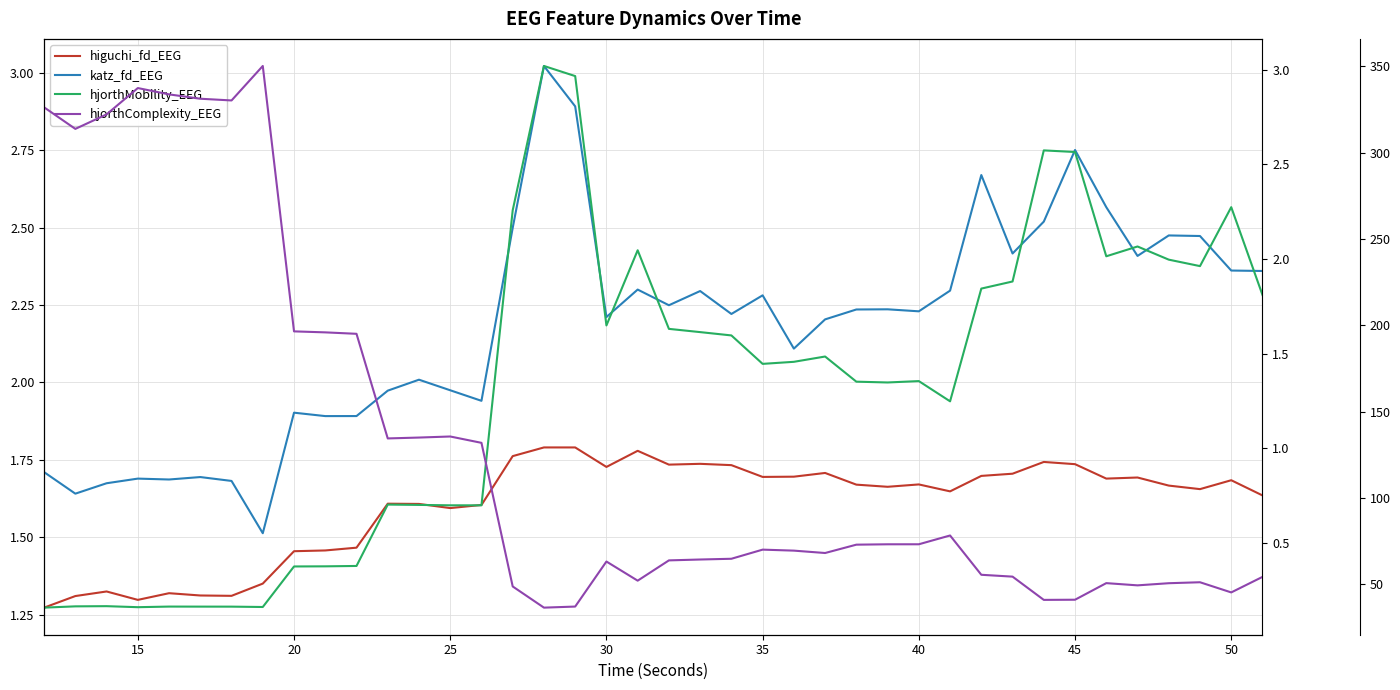

True or false: katz_fd_EEG and higuchi_fd_EEG cross at least once.

False